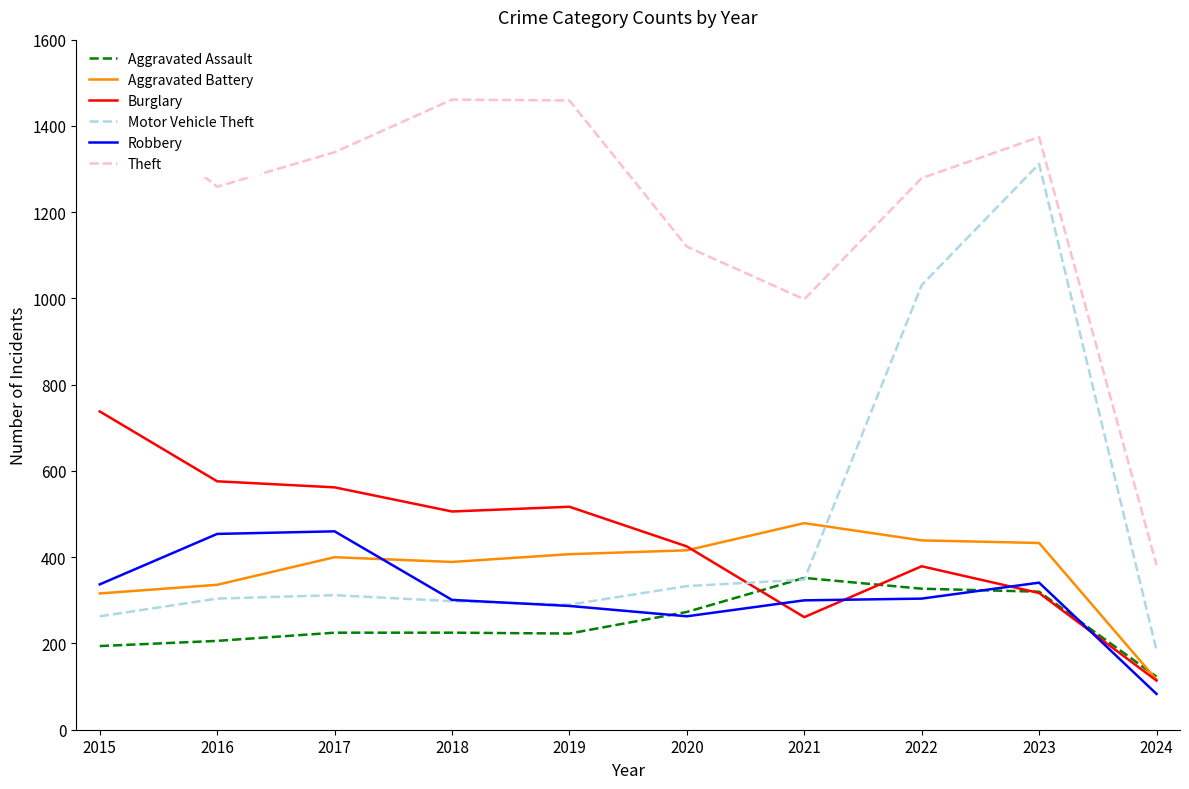

Which series ends up on top after the final intersection of Aggravated Battery and Motor Vehicle Theft?

Motor Vehicle Theft